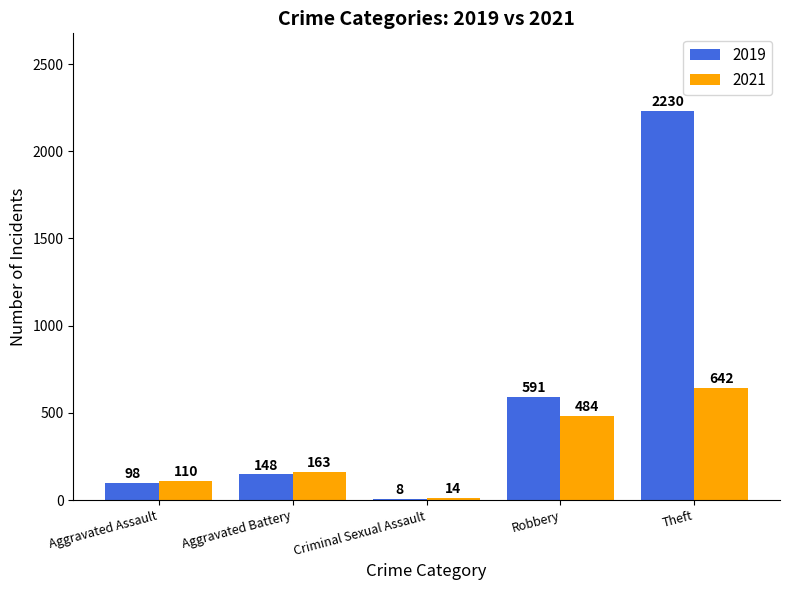

How many series are shown in this chart?

2